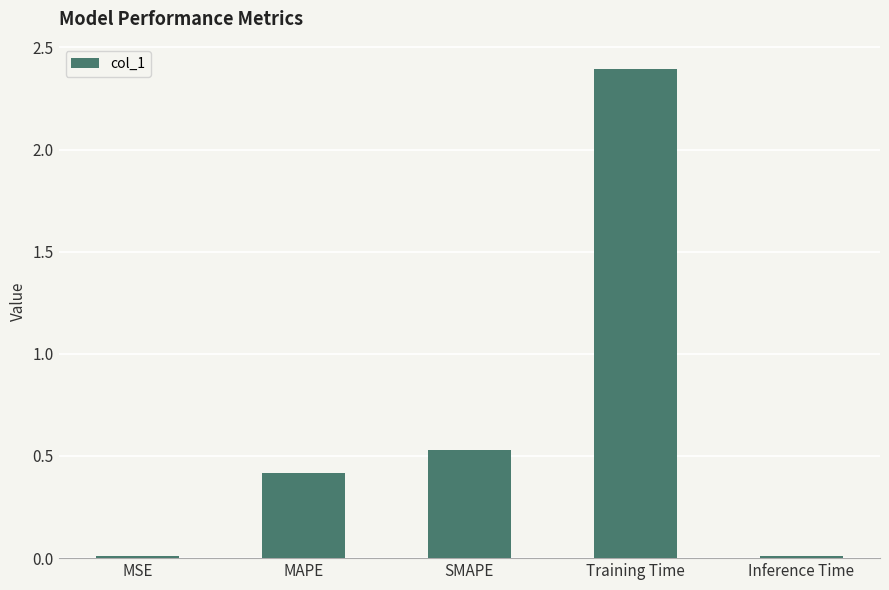

Is it true that the value at MSE is 0.0?

True